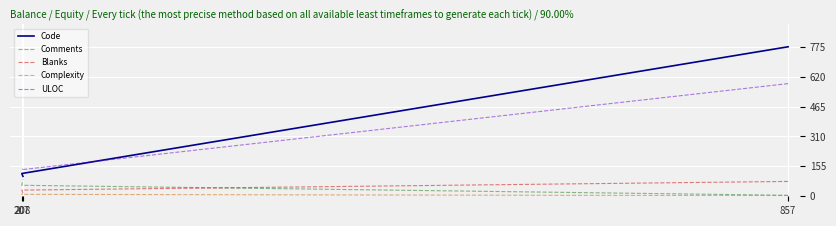

At which category is the sum across all series the highest?

857